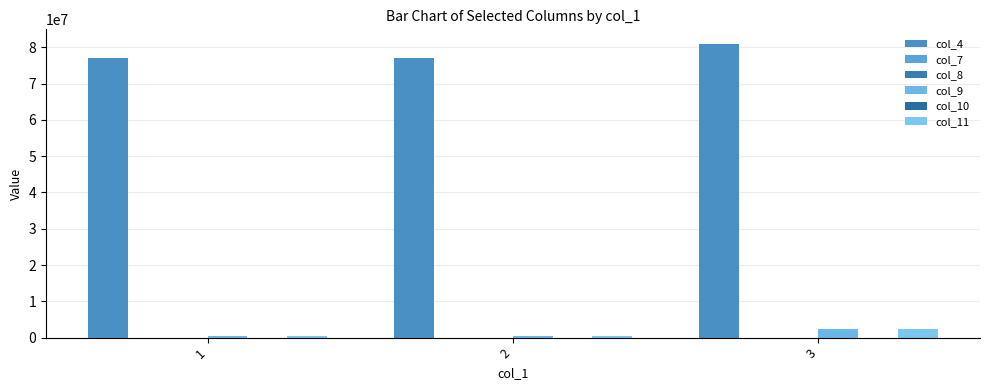

How many series are shown in this chart?

6